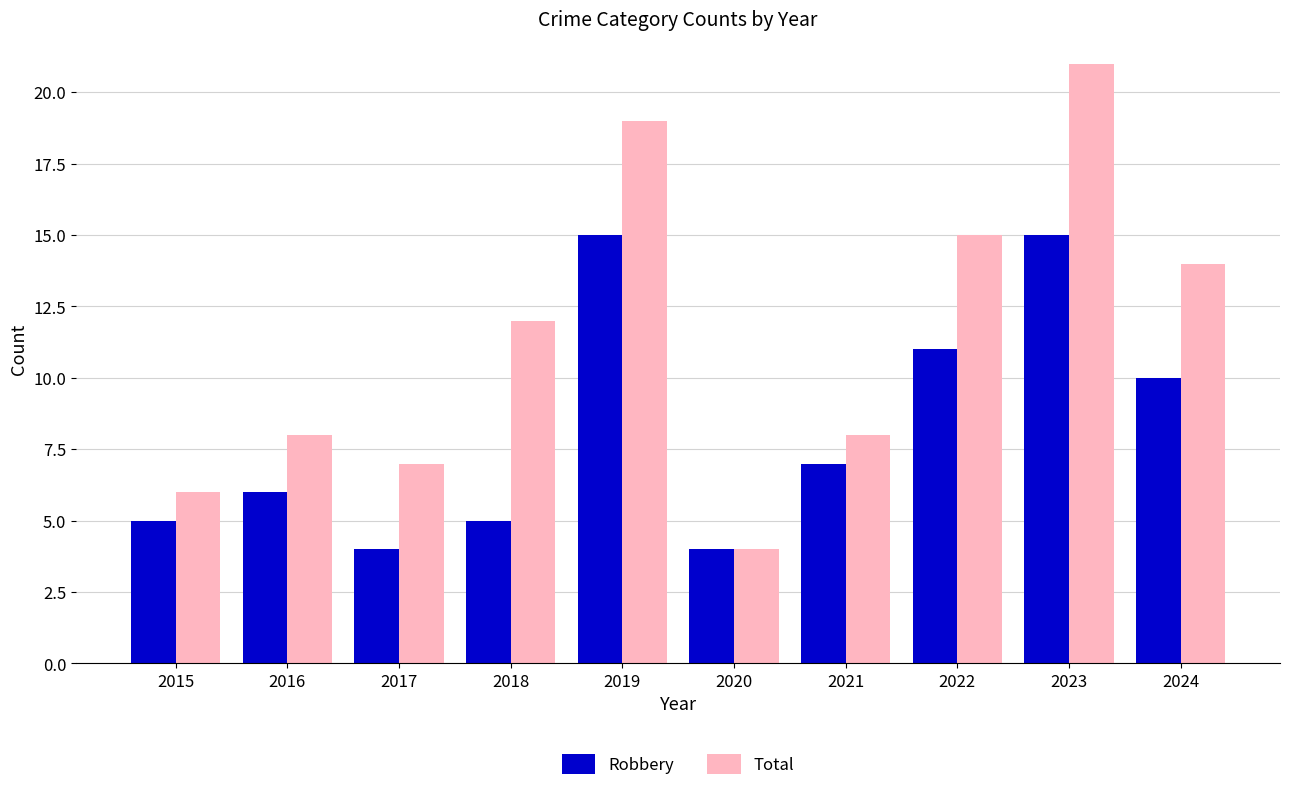

True or false: Robbery has a value of 10 at 2024.

True